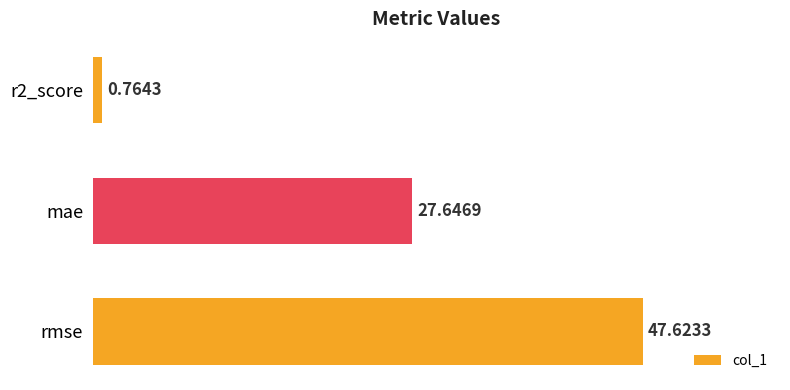

What is the sum of all values?

76.0